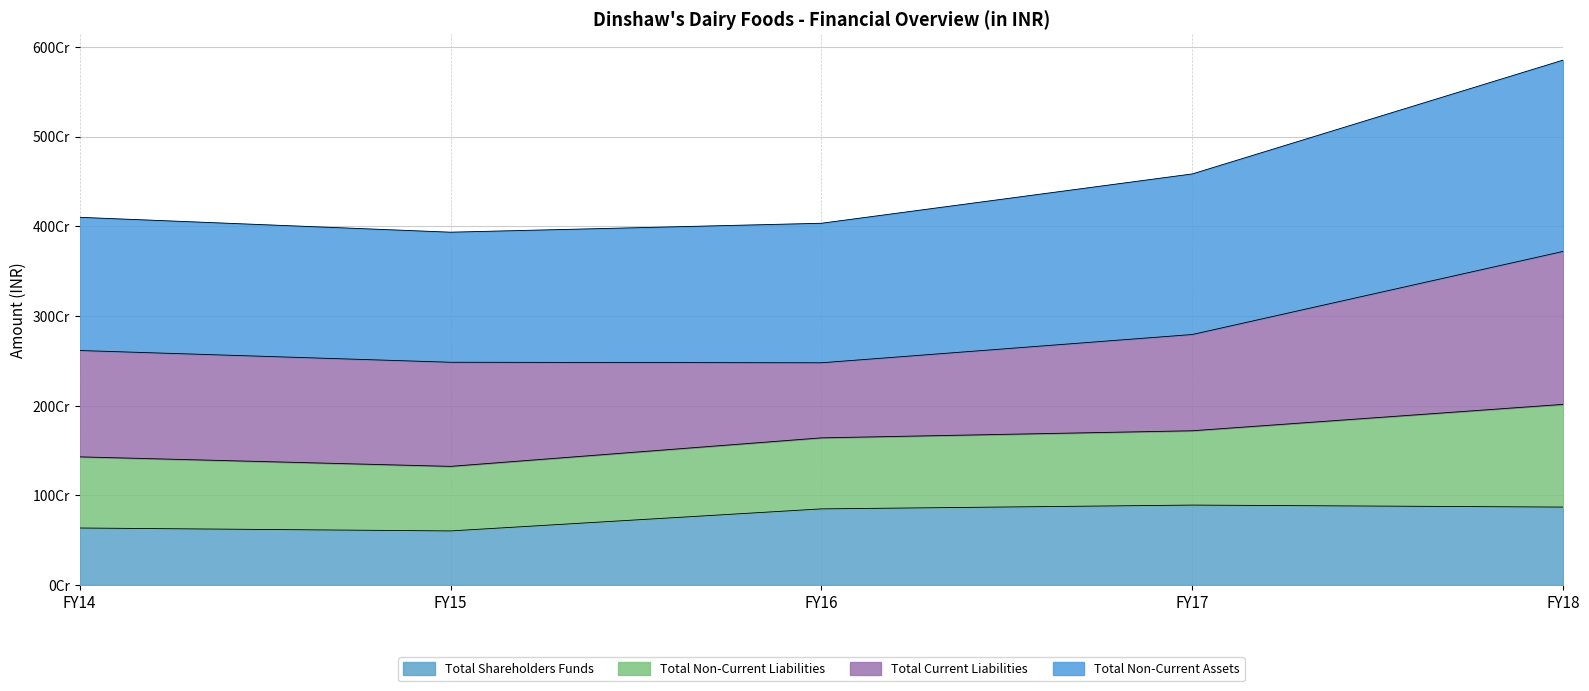

At how many categories does at least one series exceed 3924940782?

5